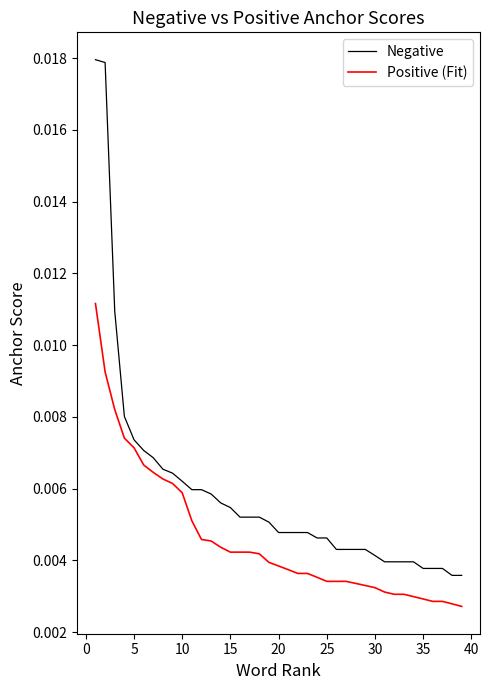

Which series has the widest spread of values?

Negative